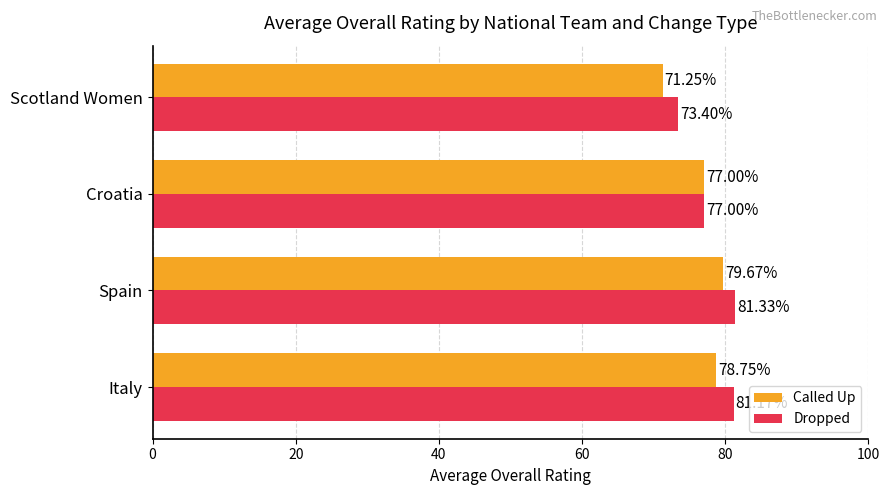

List the series in order of their overall mean, highest first.

Dropped, Called Up